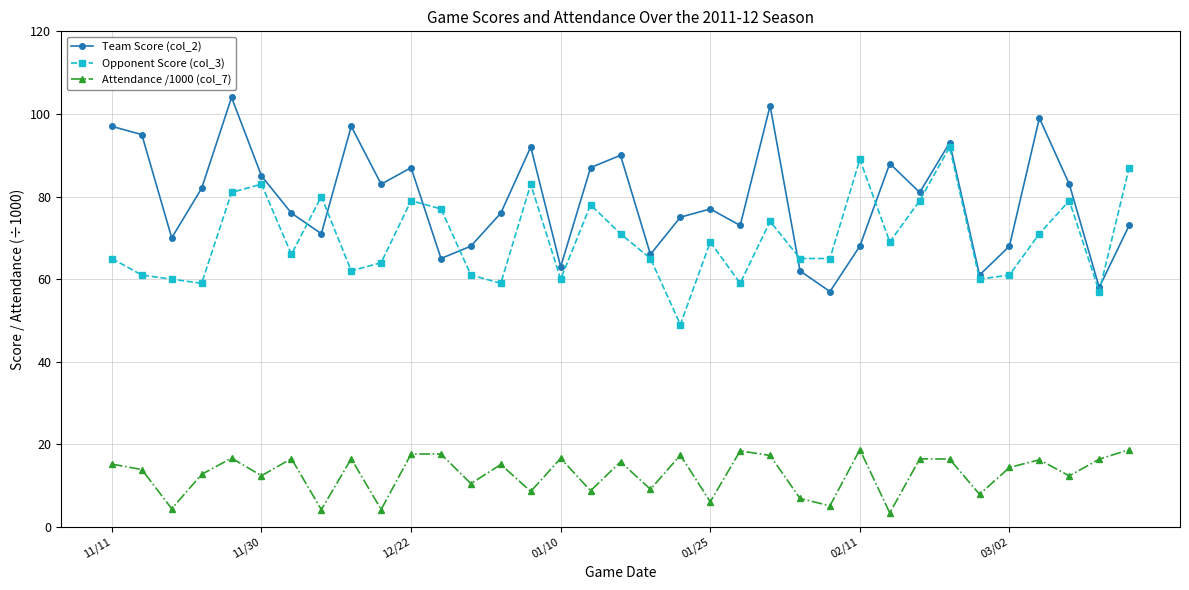

What is the value of the Team Score (col_2) point at the 20th from the left?

75.0